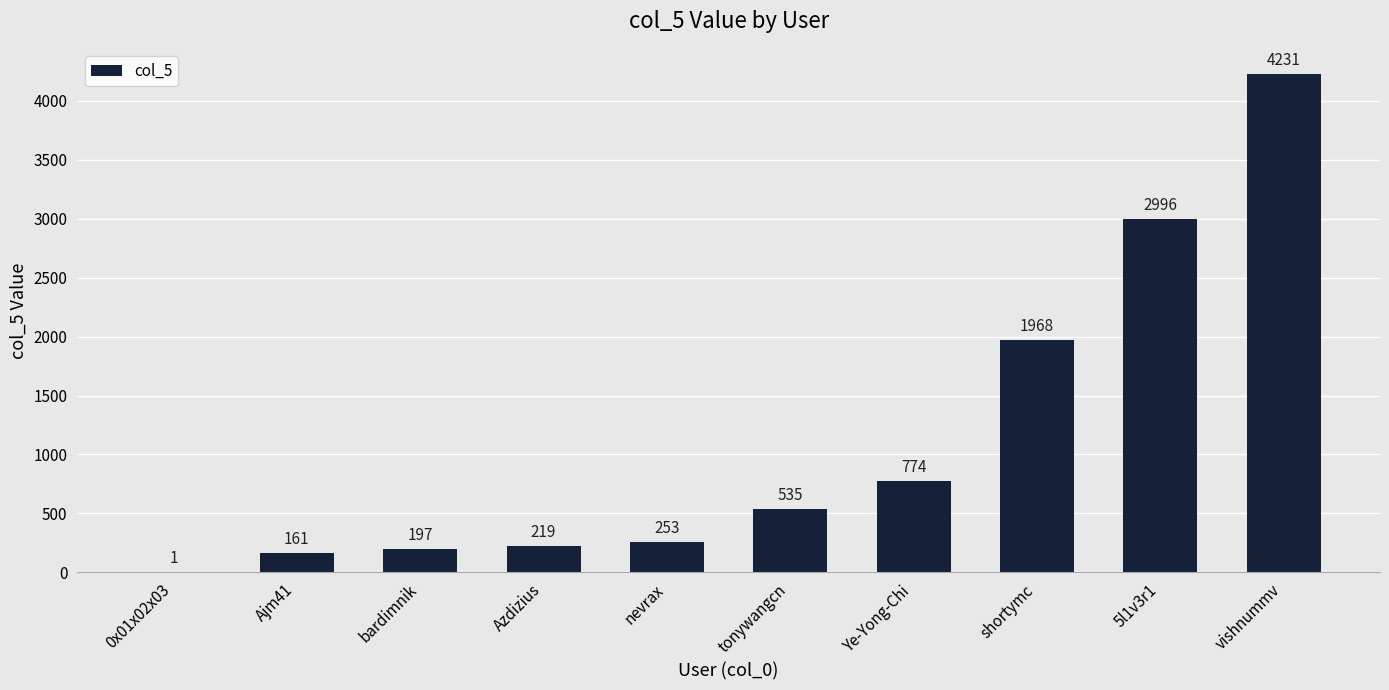

What is the greatest value displayed?

4231